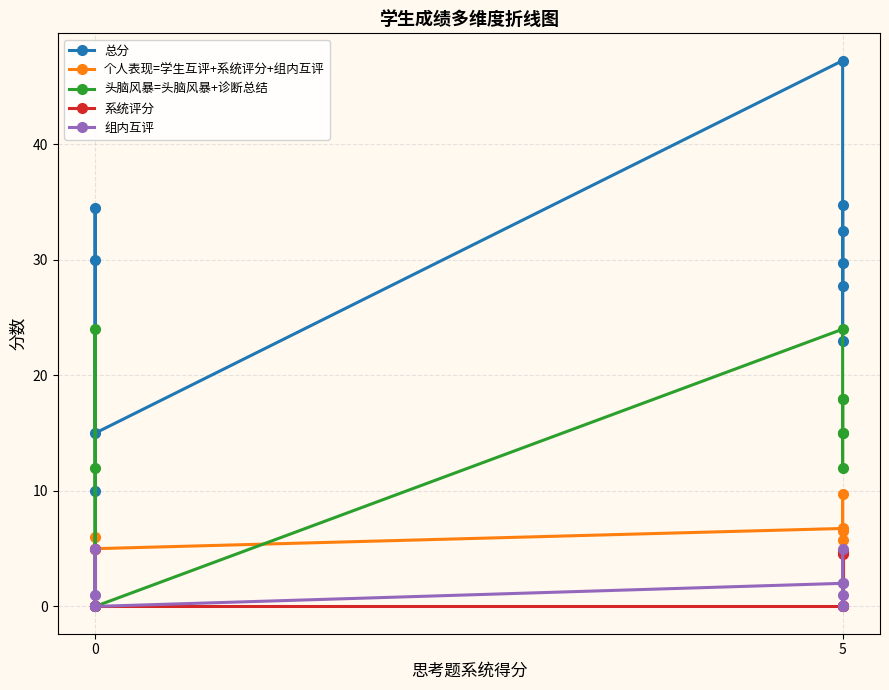

List the series in order of their peak value, lowest first.

系统评分, 组内互评, 个人表现=学生互评+系统评分+组内互评, 头脑风暴=头脑风暴+诊断总结, 总分